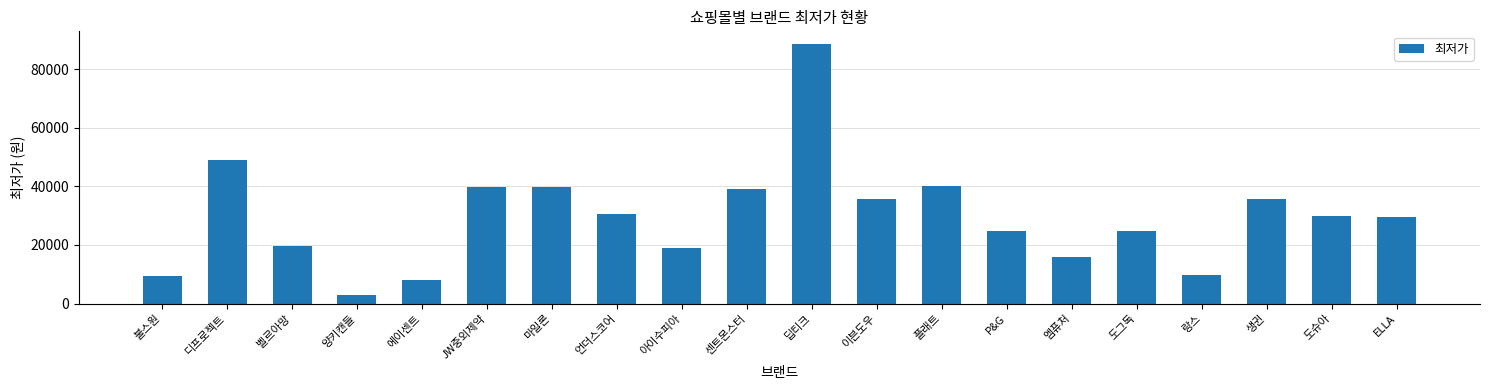

Approximately how many times larger is the value at P&G compared to 에이센트?

3.1